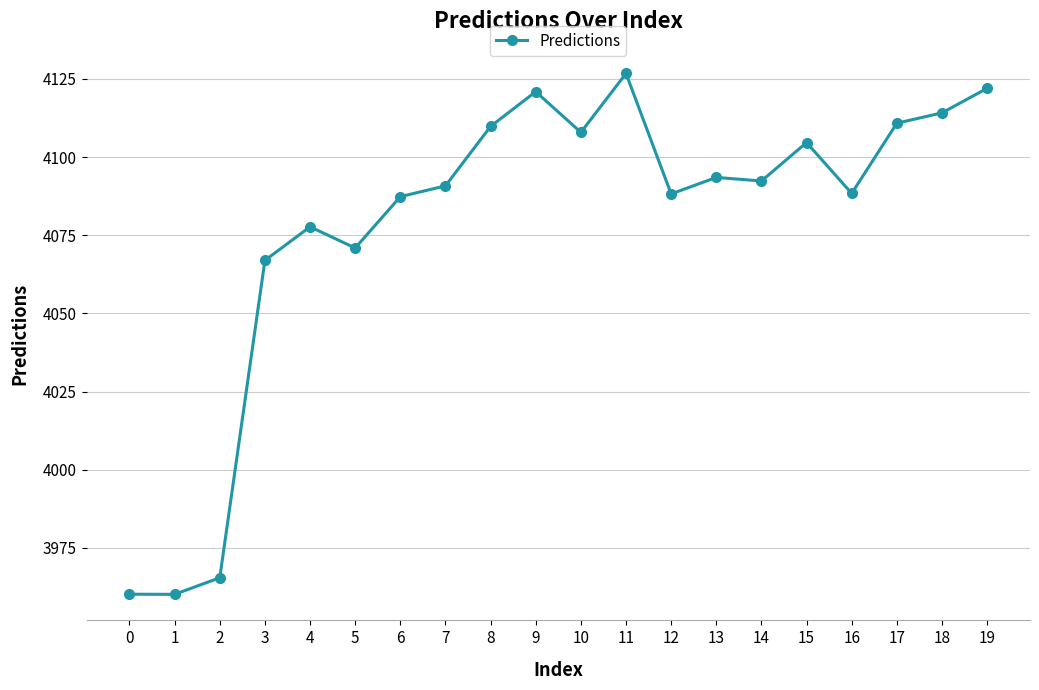

What is the change in value from 14 to 18?

+21.8